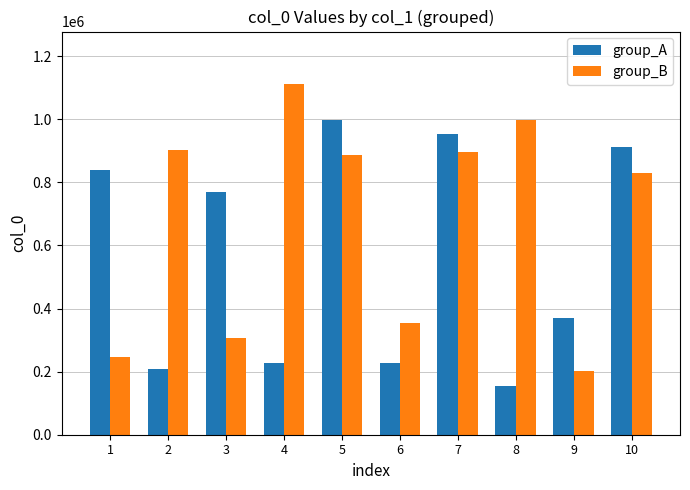

Is the value of group_A at 3 greater than the value of group_B at 10?

No